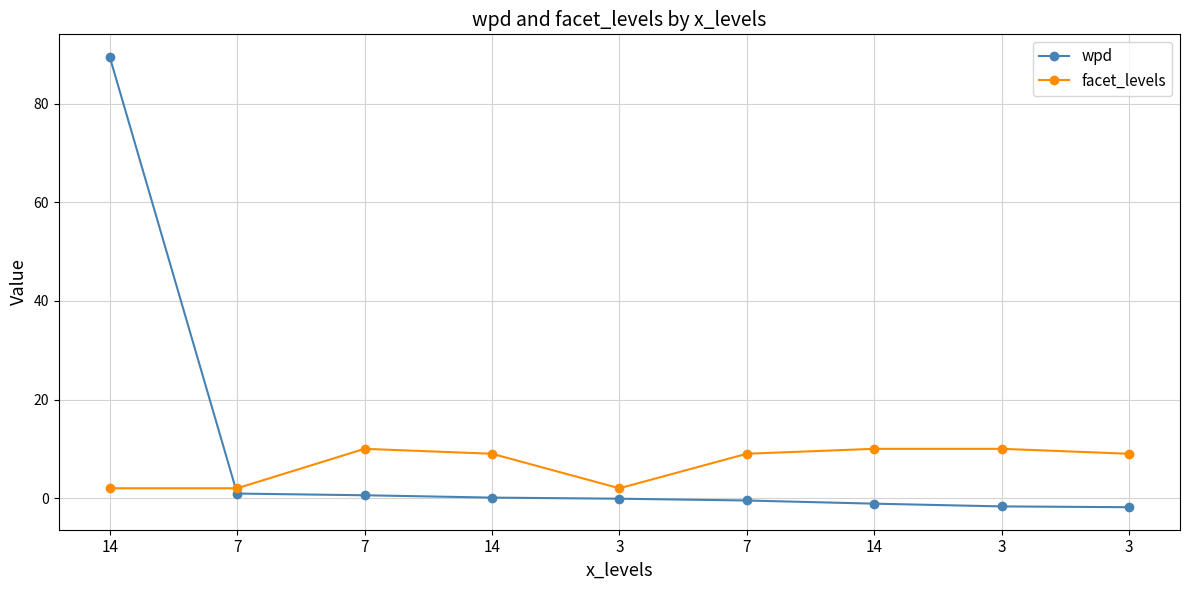

Reading left to right, what are all the values shown in this chart?

wpd: 14=89.5	7=0.9	7=0.6	14=0.1	3=-0.1	7=-0.5	14=-1.1	3=-1.7	3=-1.8
facet_levels: 14=2.0	7=2.0	7=10.0	14=9.0	3=2.0	7=9.0	14=10.0	3=10.0	3=9.0